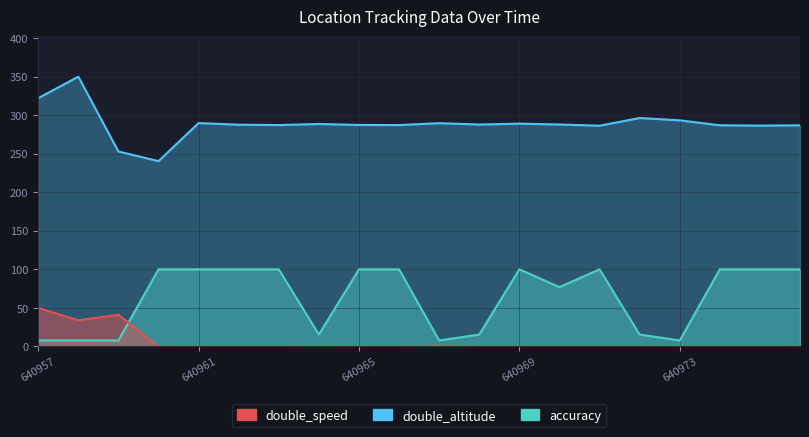

The value of double_altitude at 640976 is 286.9. True or false?

True